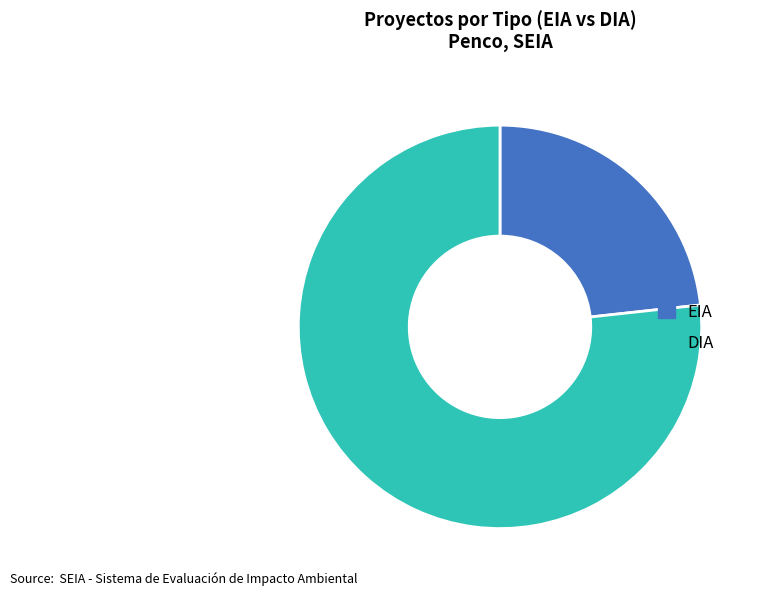

Which has a higher value, EIA or DIA?

DIA